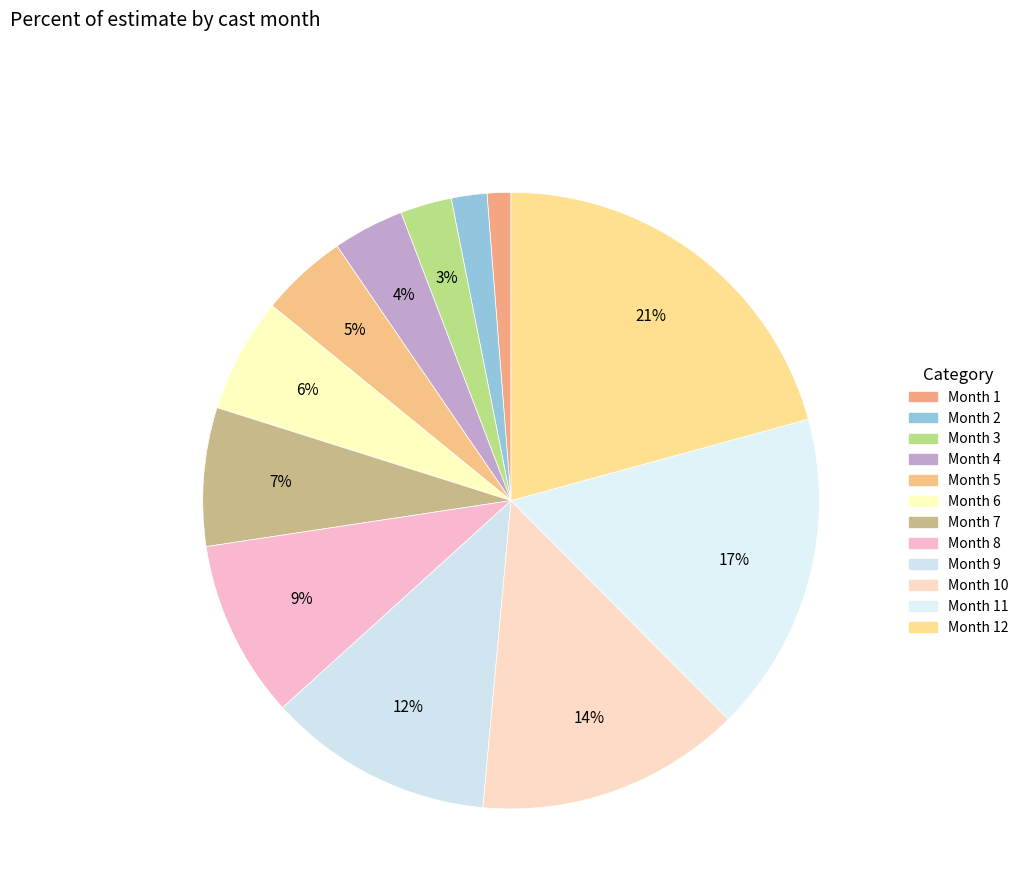

Rank the categories by value from lowest to highest.

1, 2, 3, 4, 5, 6, 7, 8, 9, 10, 11, 12